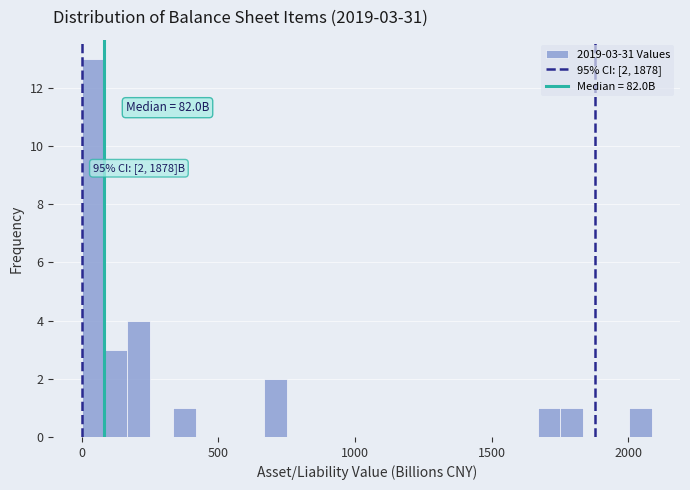

Read against the x-axis, roughly where is the centre of the tallest bar?

50